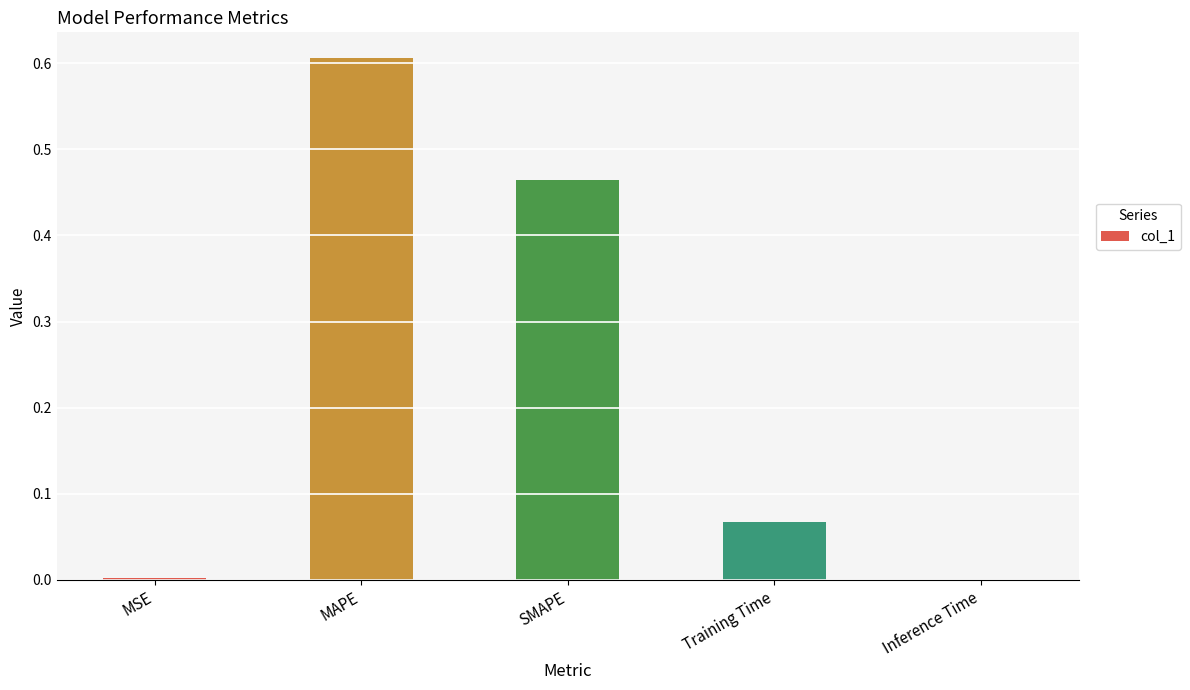

What is the sum of all values?

1.1